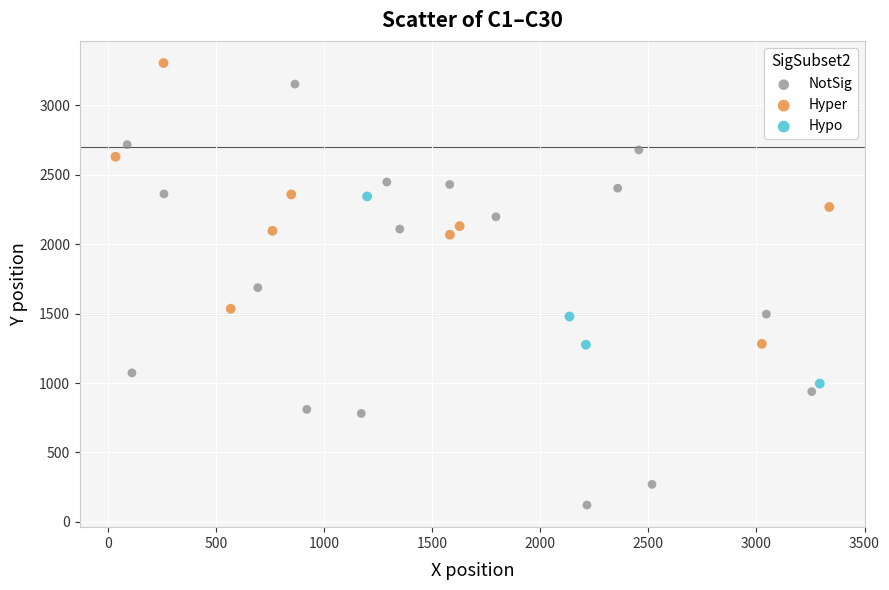

Which series reaches the minimum Y coordinate?

NotSig